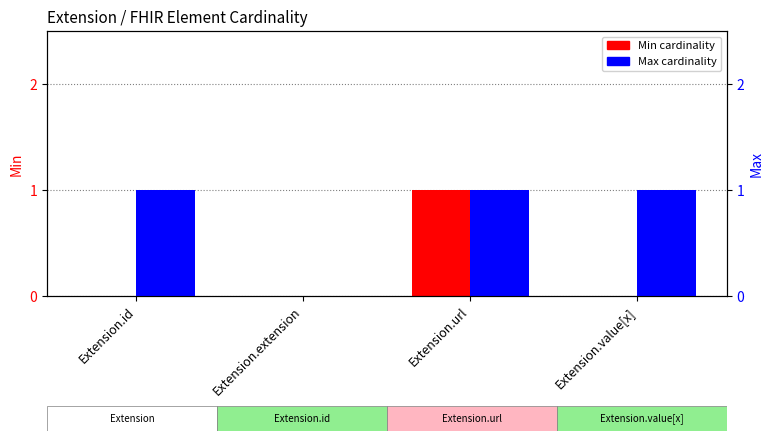

What are all the series names shown in the legend?

Min, Max